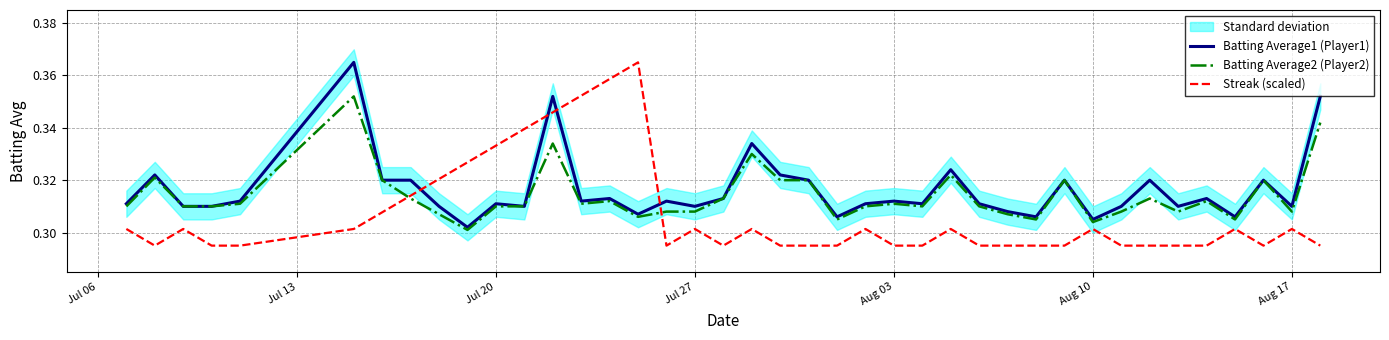

How many times do Batting Average2 (Player2) and Streak (scaled) cross each other?

2